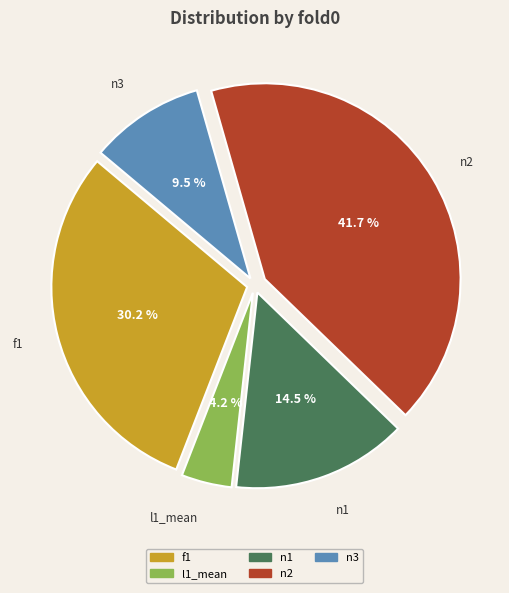

Rank the categories by value from lowest to highest.

l1_mean, n3, n1, f1, n2